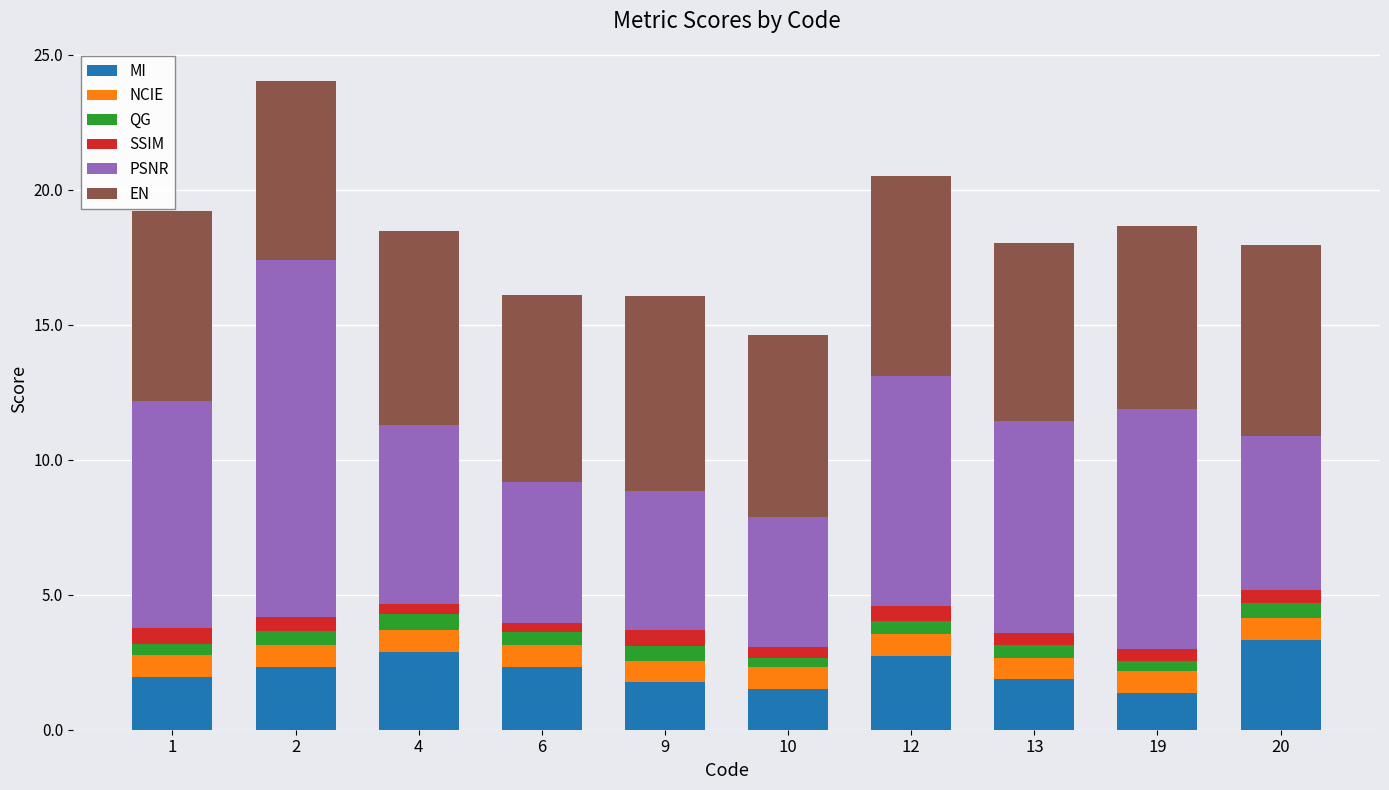

What is the total value across all series at 9?

16.1